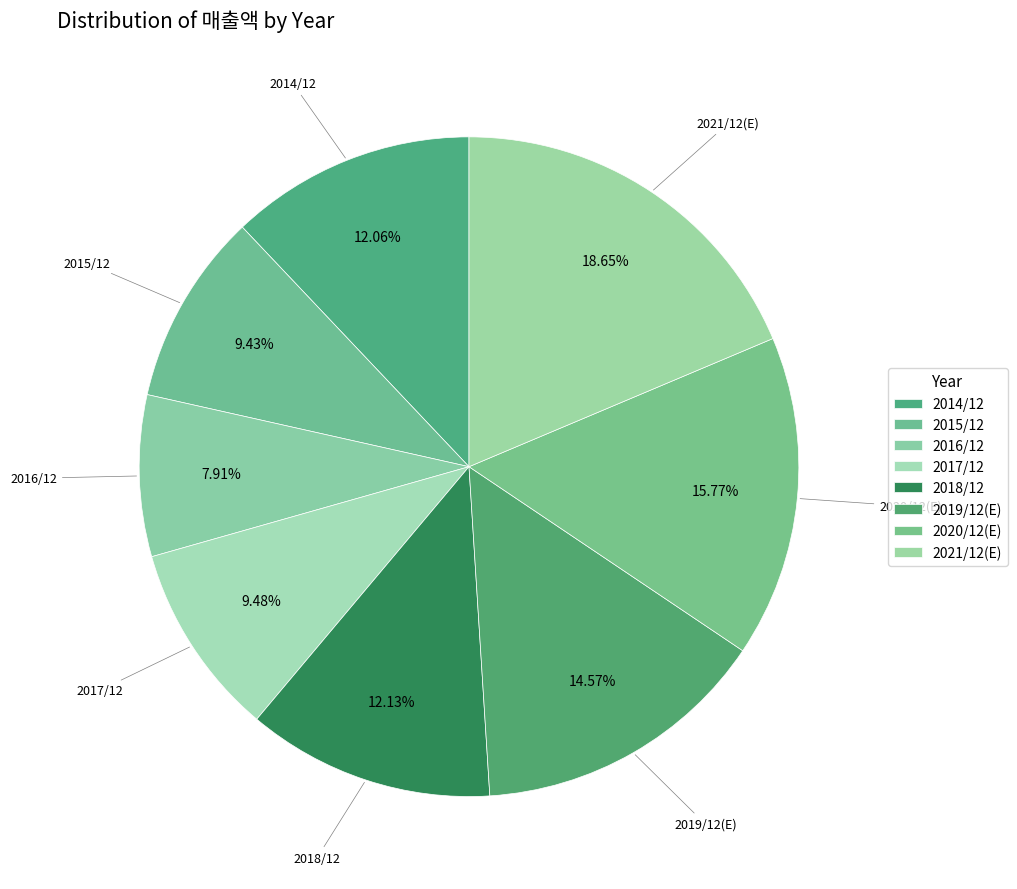

Approximately how many times larger is the value at 2017/12 compared to 2021/12(E)?

0.5